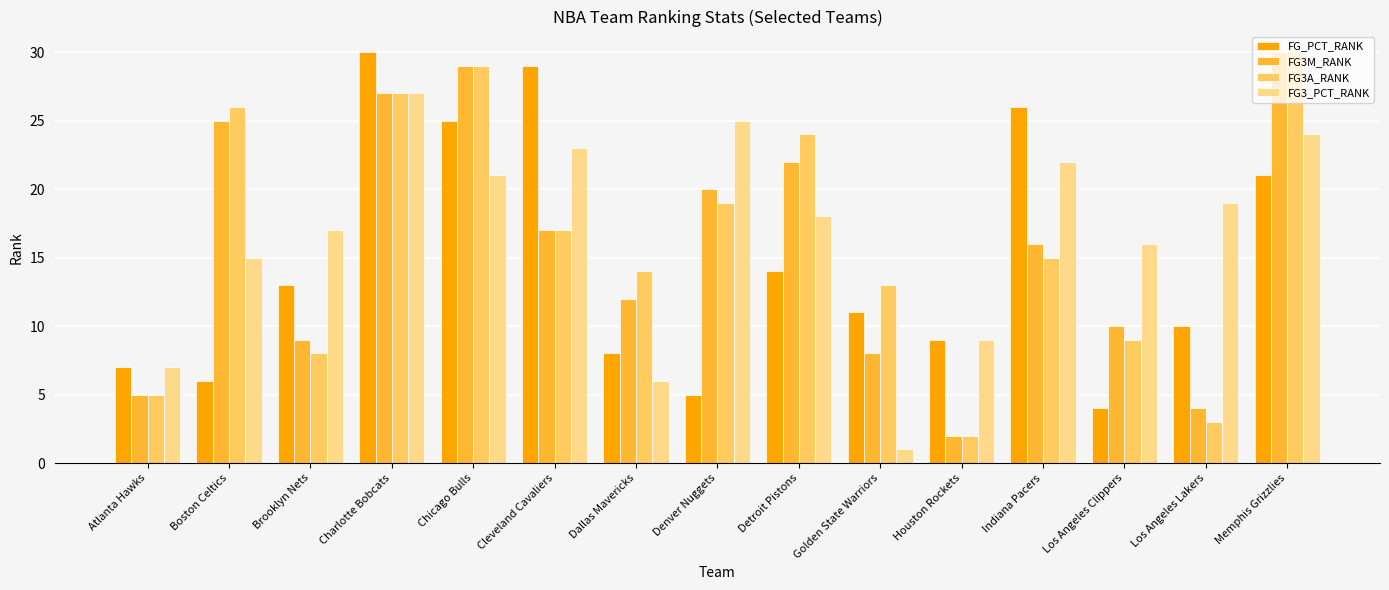

Does the chart contain any negative values?

No